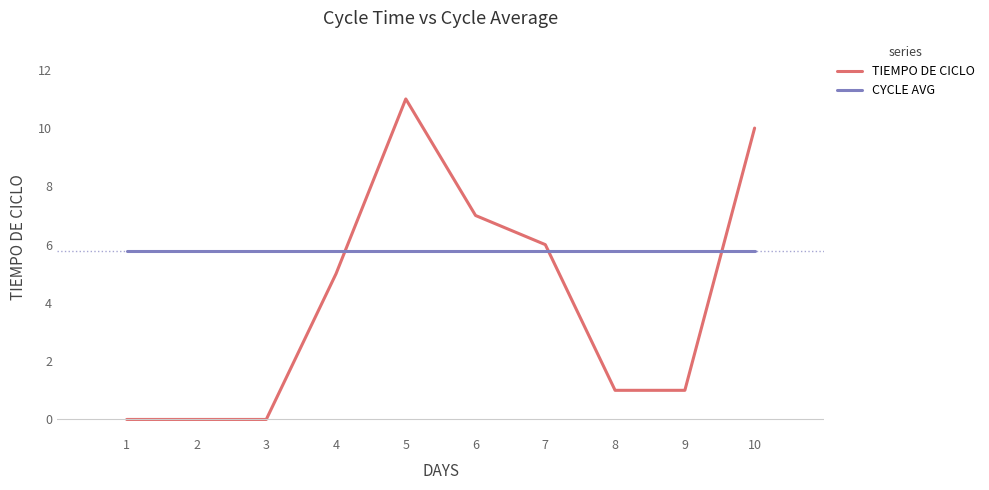

Which series has the largest total across all categories?

CYCLE AVG